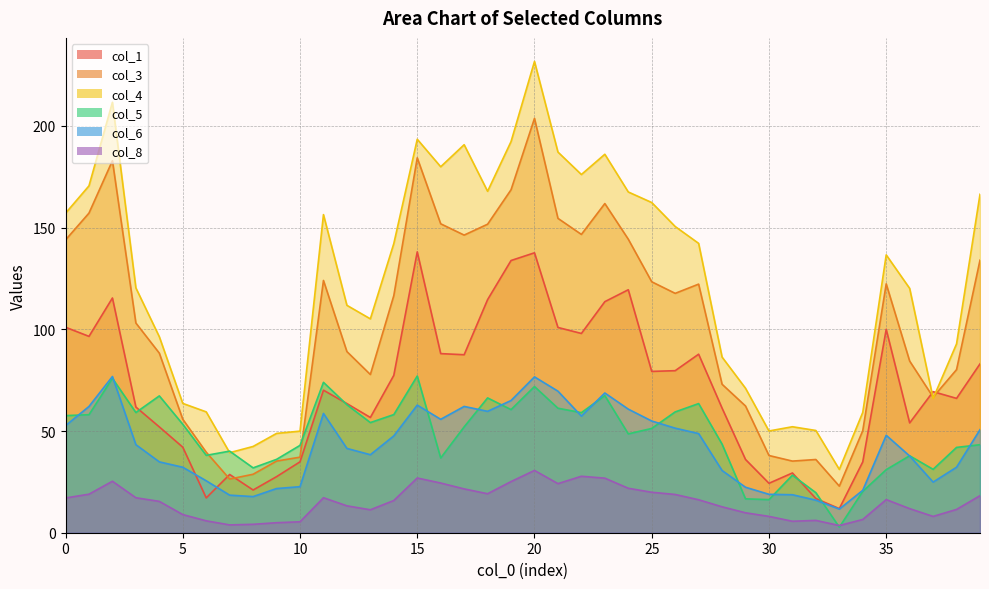

At which category is the sum across all series the highest?

20